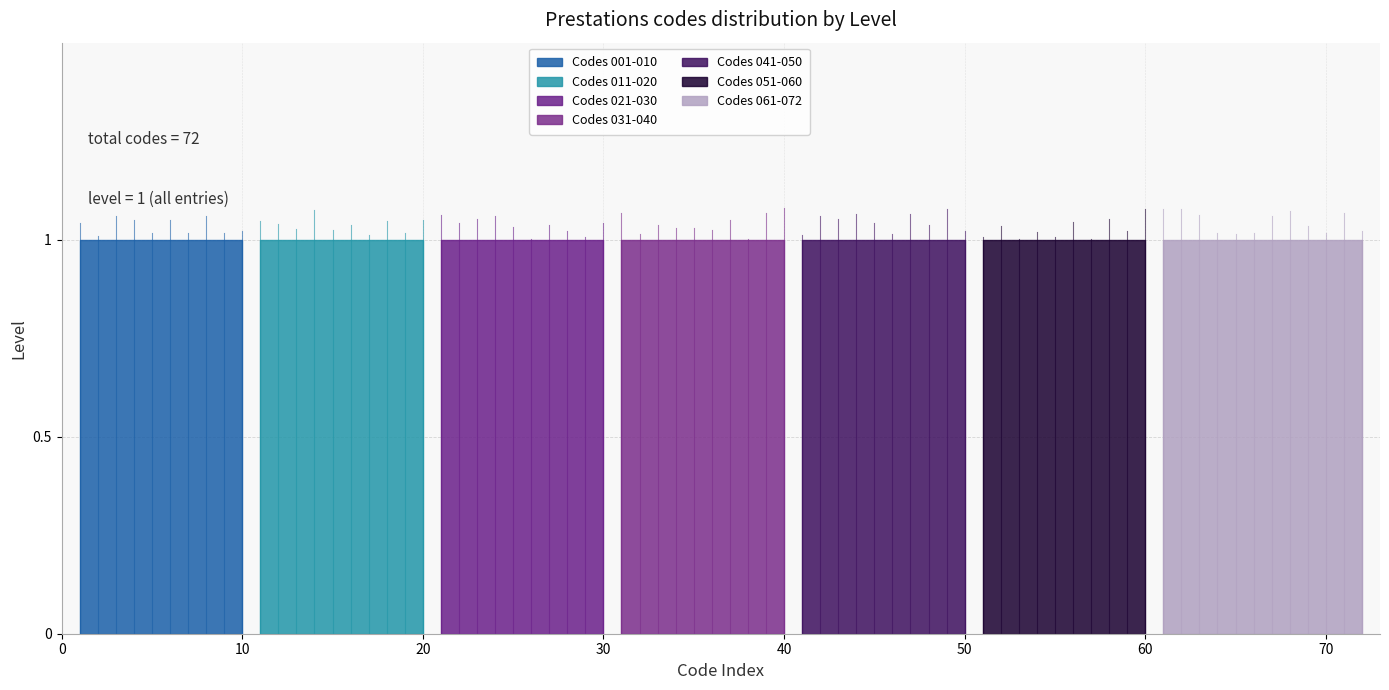

Does the chart display data point markers on the line(s)?

No